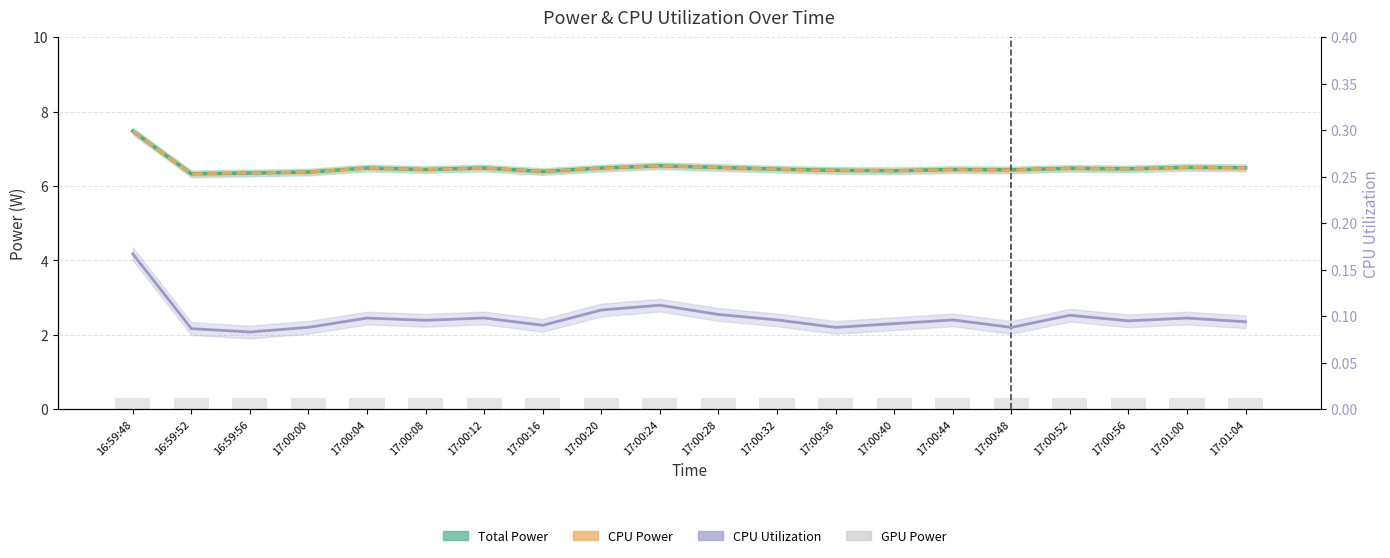

At 17:01:00, list the series in order from largest to smallest.

Total Power, CPU Power, GPU Power, CPU Utilization